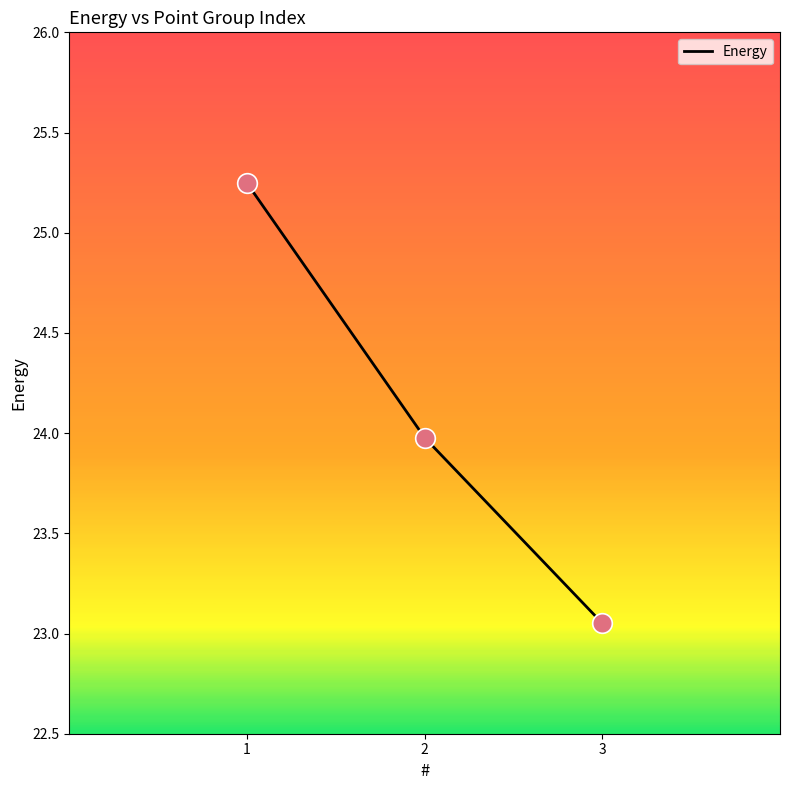

What is the change in value from 1 to 2?

-1.3